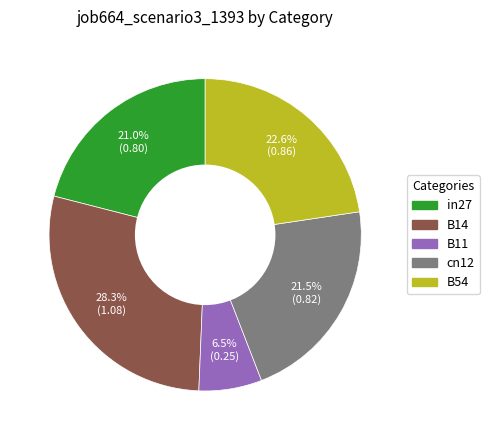

How many segments does this pie chart have?

5